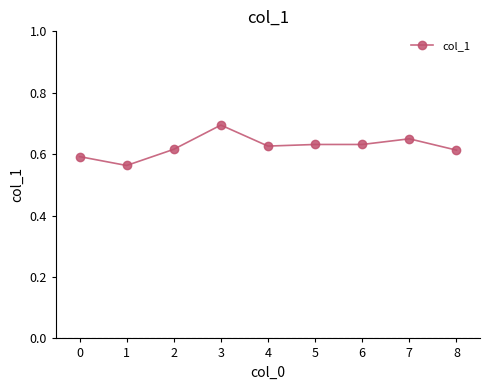

Between 8 and 1, which is larger?

8